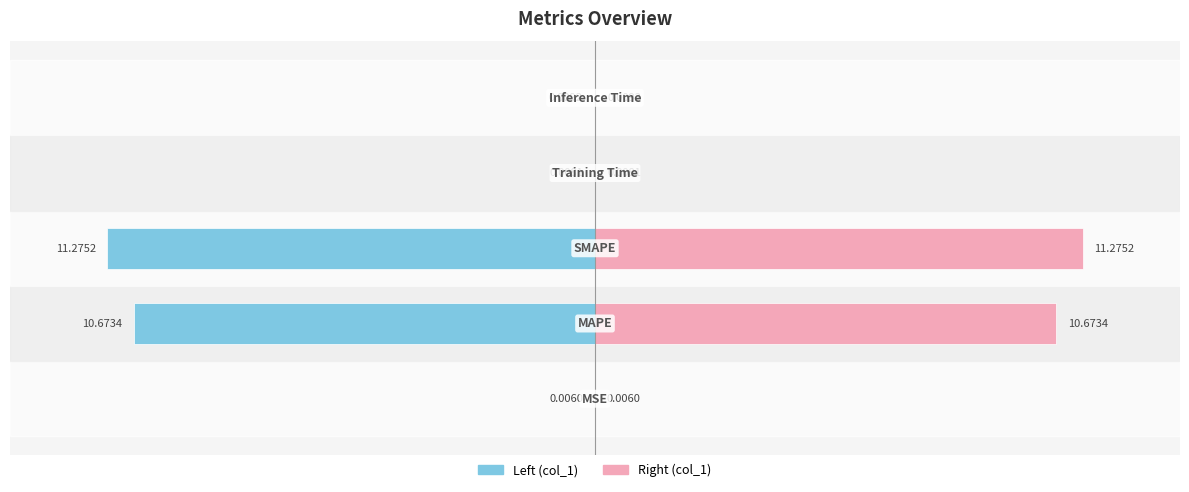

List the labels in order of col_1 (right) value, largest first.

2, 1, 4, 3, 0